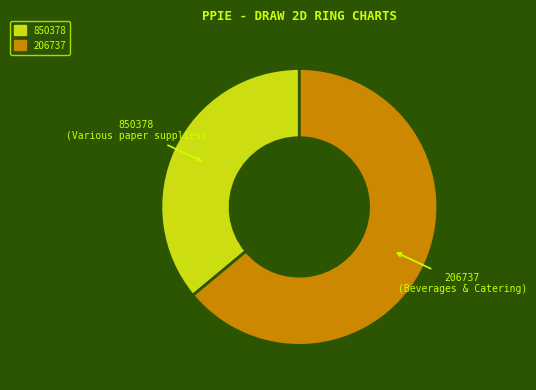

Which slice is the largest?

206737